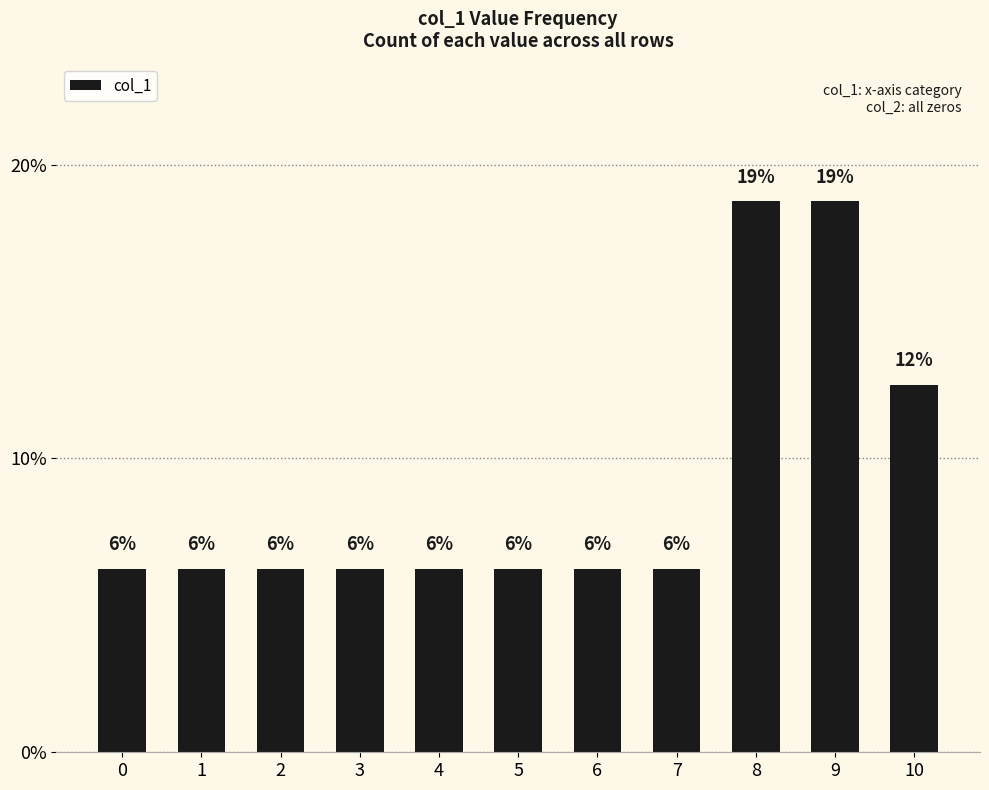

What is the value of the 1st bar from the left?

6.2